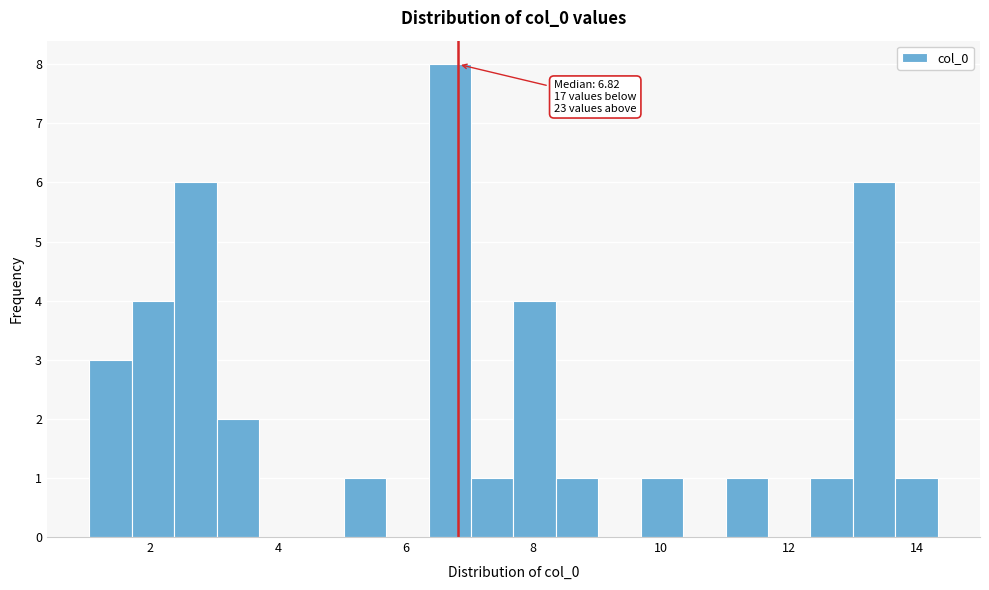

Read against the x-axis, roughly where is the centre of the tallest bar?

6.6